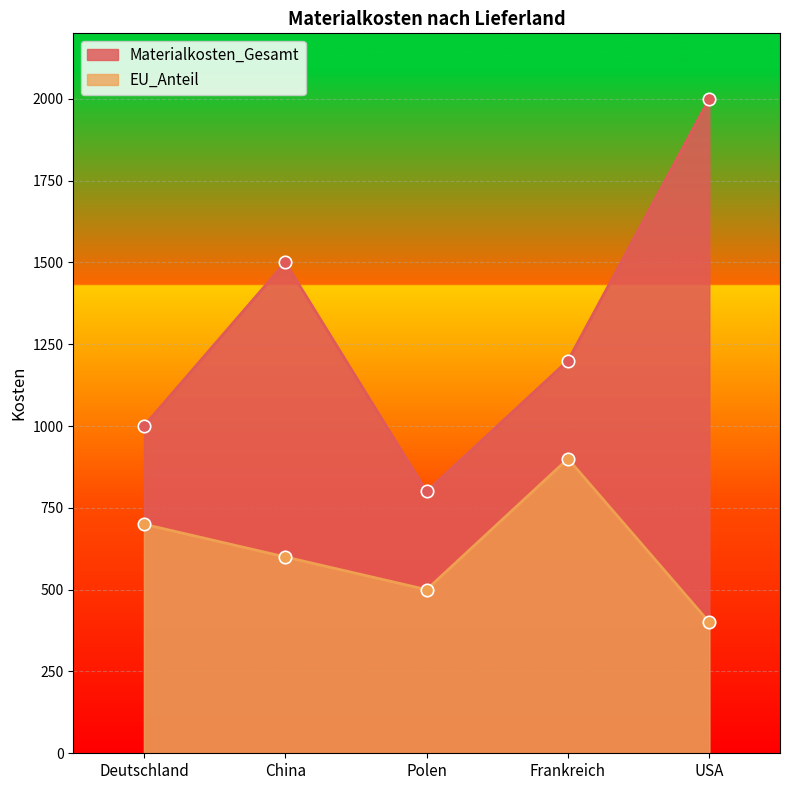

Which series has the largest Y range (max minus min)?

Materialkosten_Gesamt